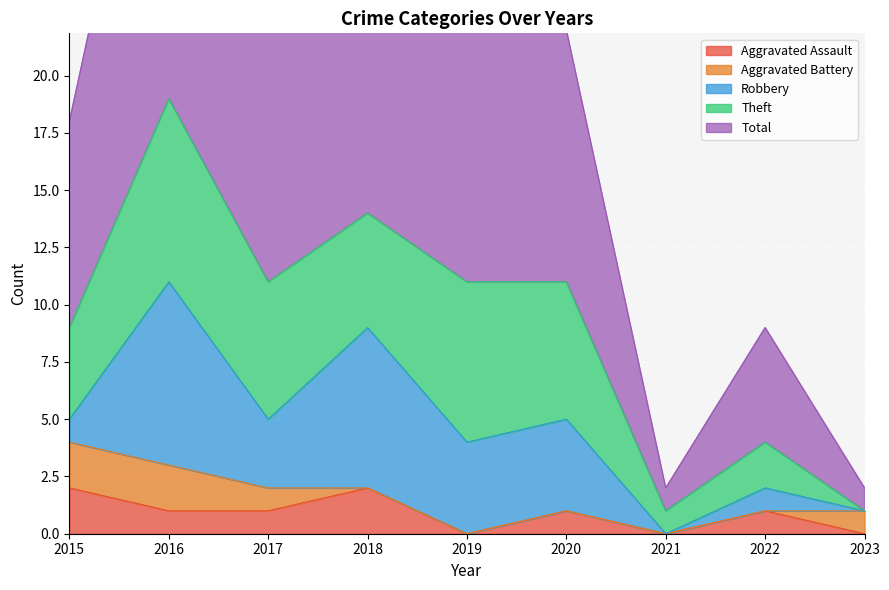

Which label corresponds to the smallest value in the chart?

2019